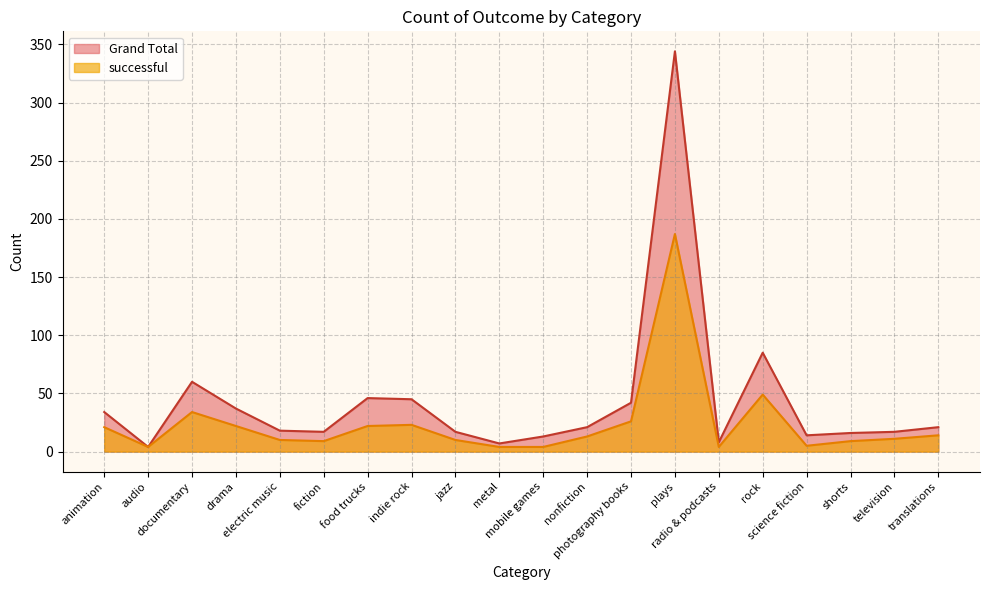

True or false: successful and Grand Total cross at least once.

False